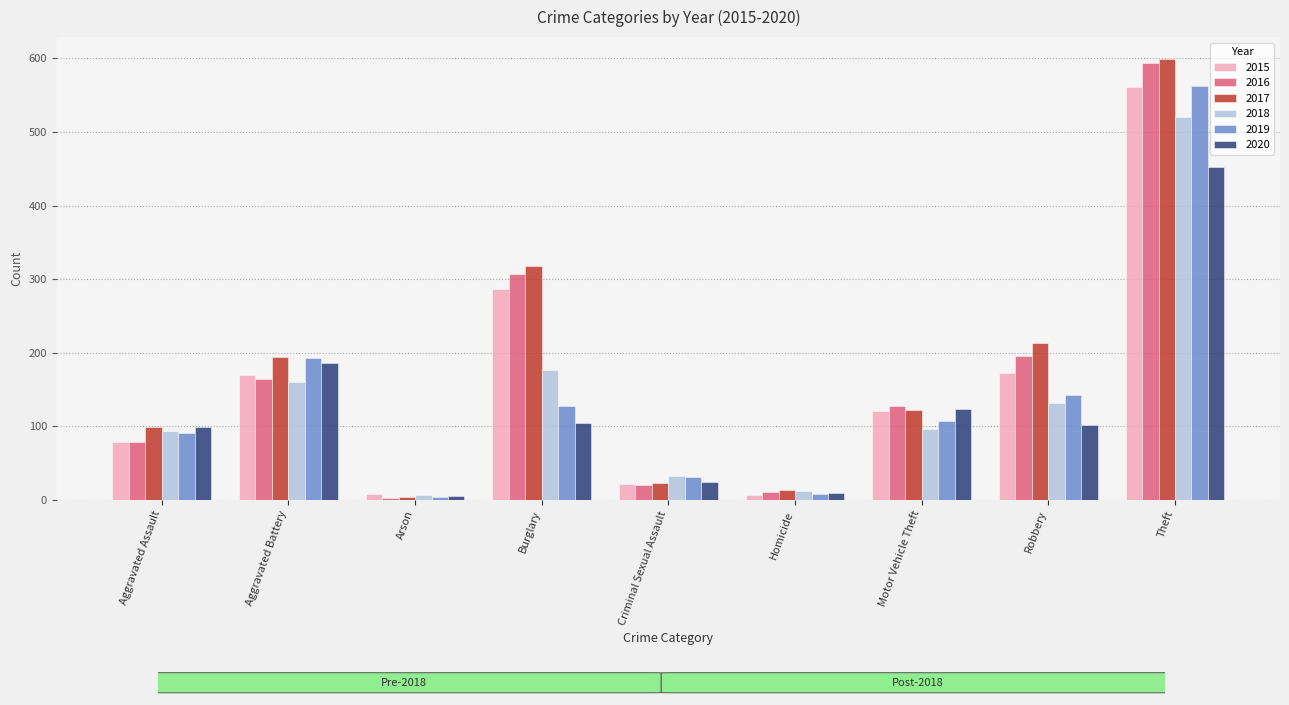

What is the label of the 5th bar from the left?

Criminal Sexual Assault